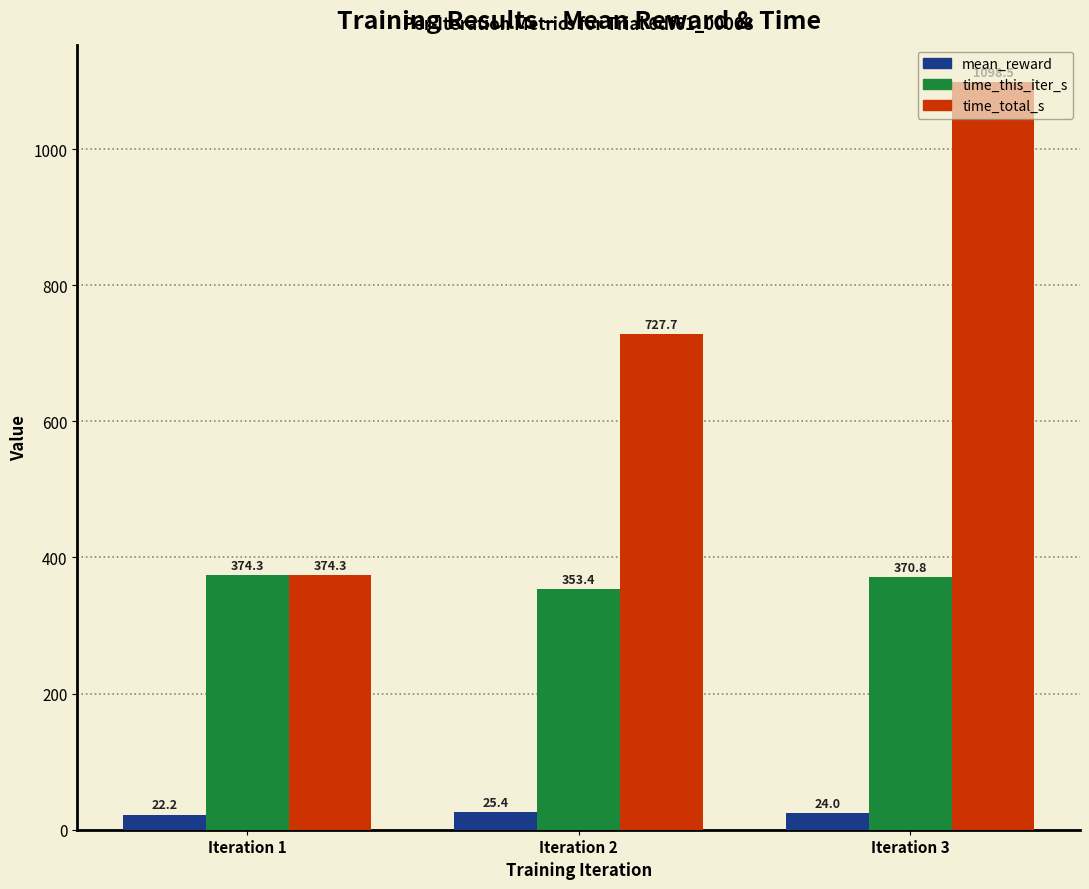

True or false: time_this_iter_s has a value of 640.9 at Iteration 1.

False